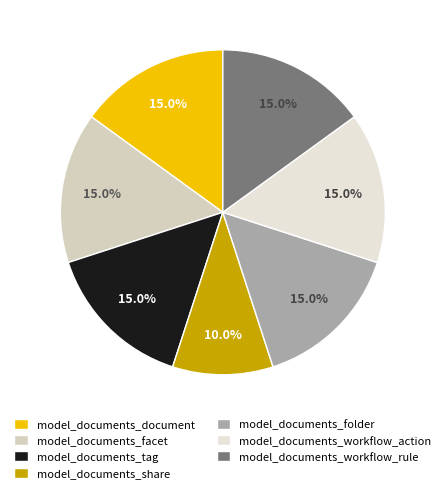

To the nearest percent, what is the average slice percentage?

14%